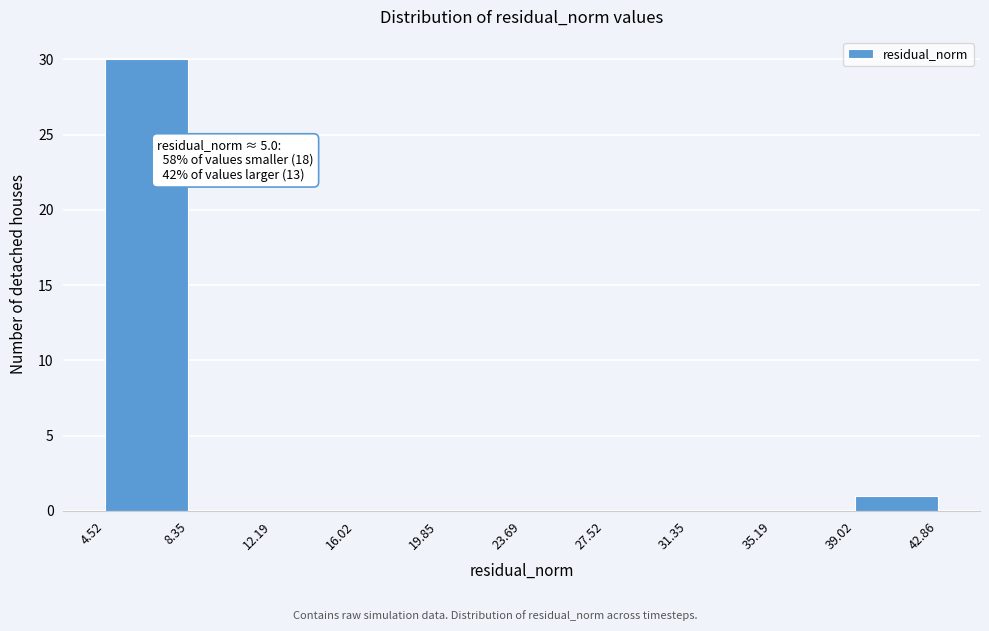

Which range on the x-axis has the tallest bar?

4.52 to 8.35